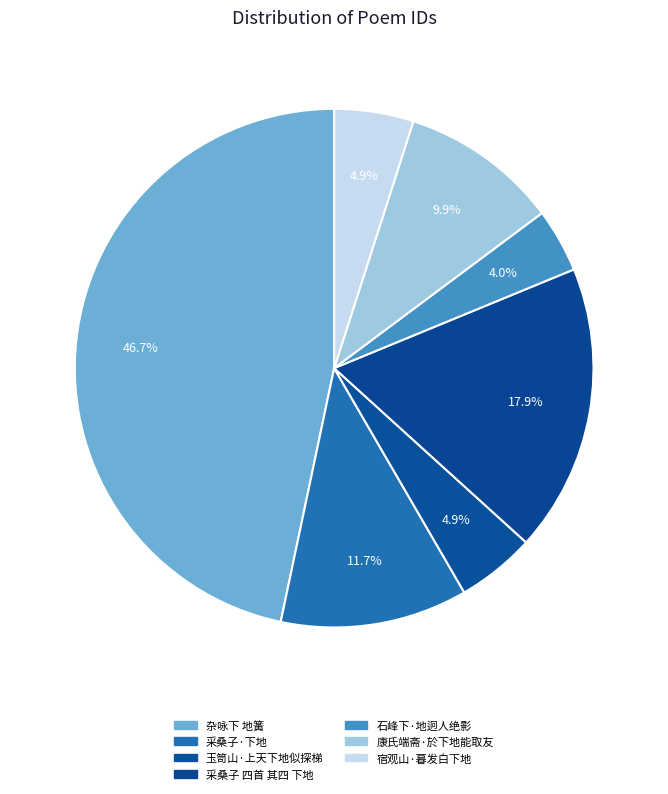

How many slices are in this pie chart?

7